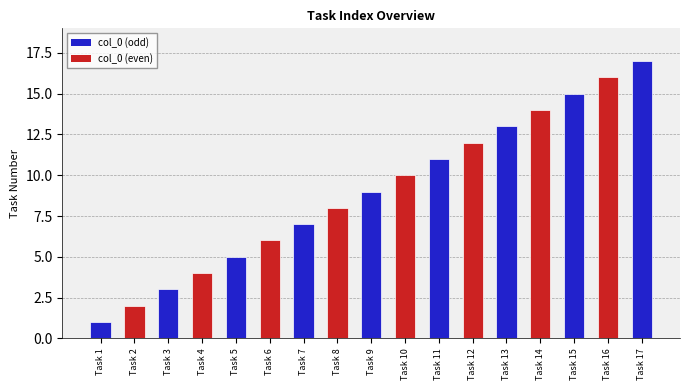

What is the average value?

9